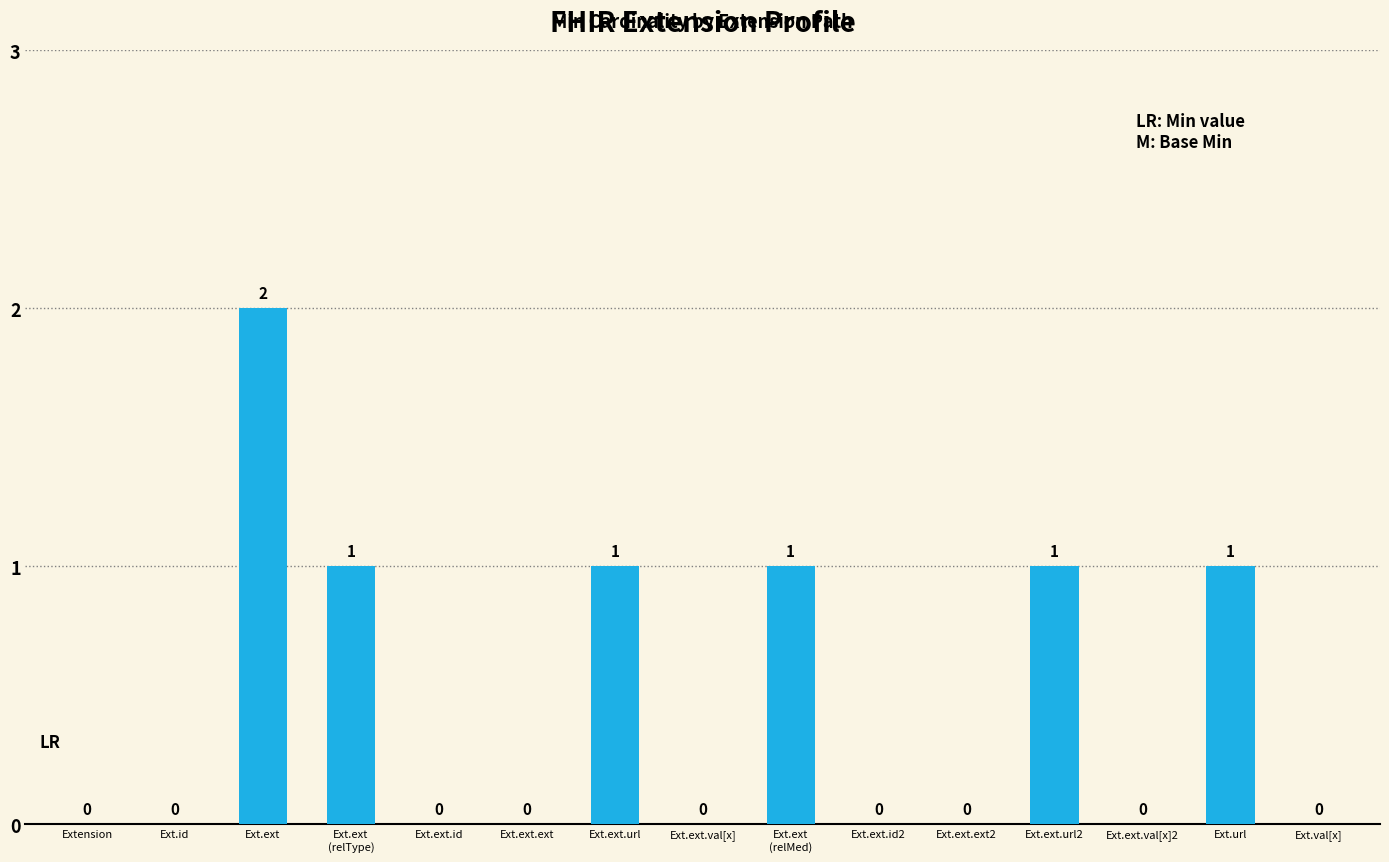

Reading left to right, extract all data points from this chart.

0	0	2	1	0	0	1	0	1	0	0	1	0	1	0